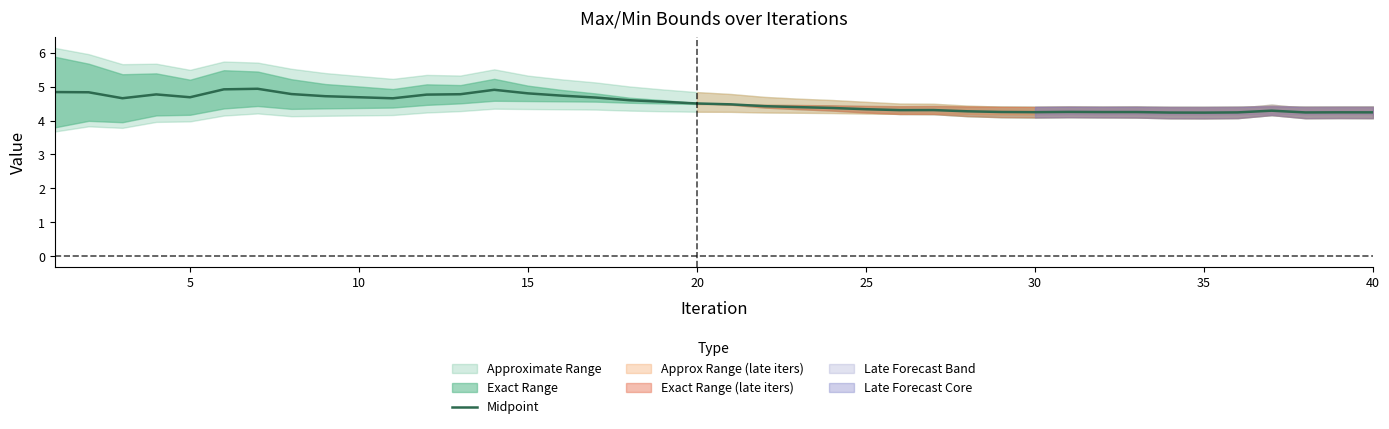

Does the chart have visible grid lines?

No